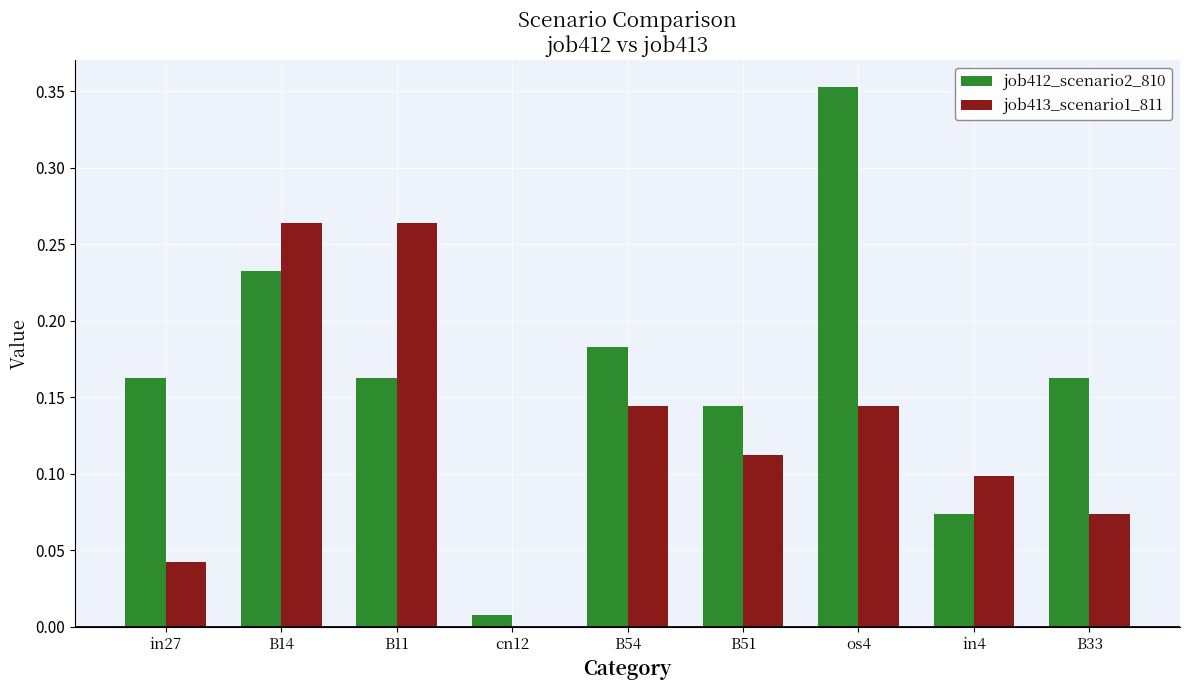

Does the chart contain stacked bars?

No